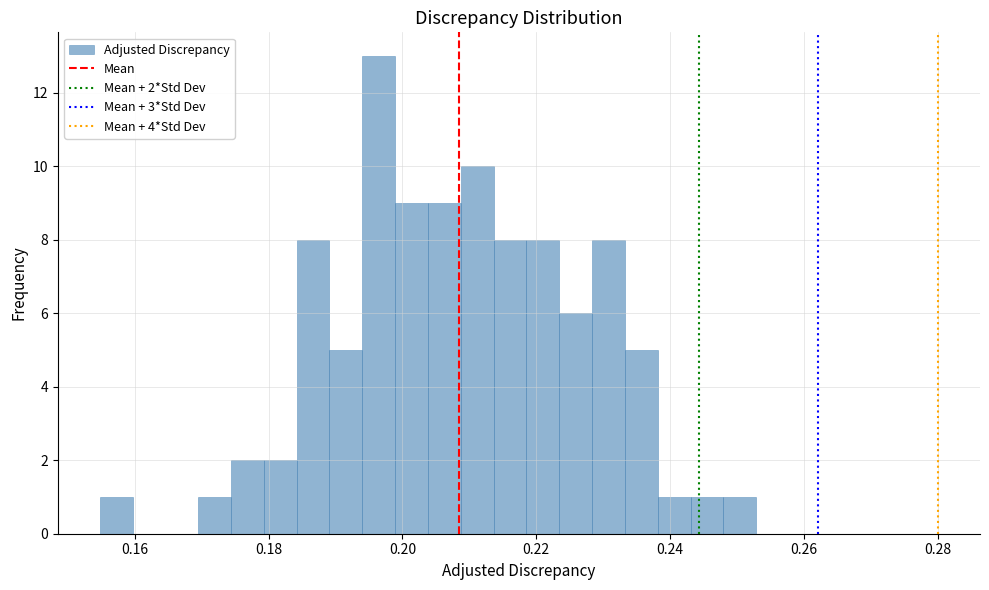

Read against the x-axis, roughly where is the centre of the tallest bar?

0.196